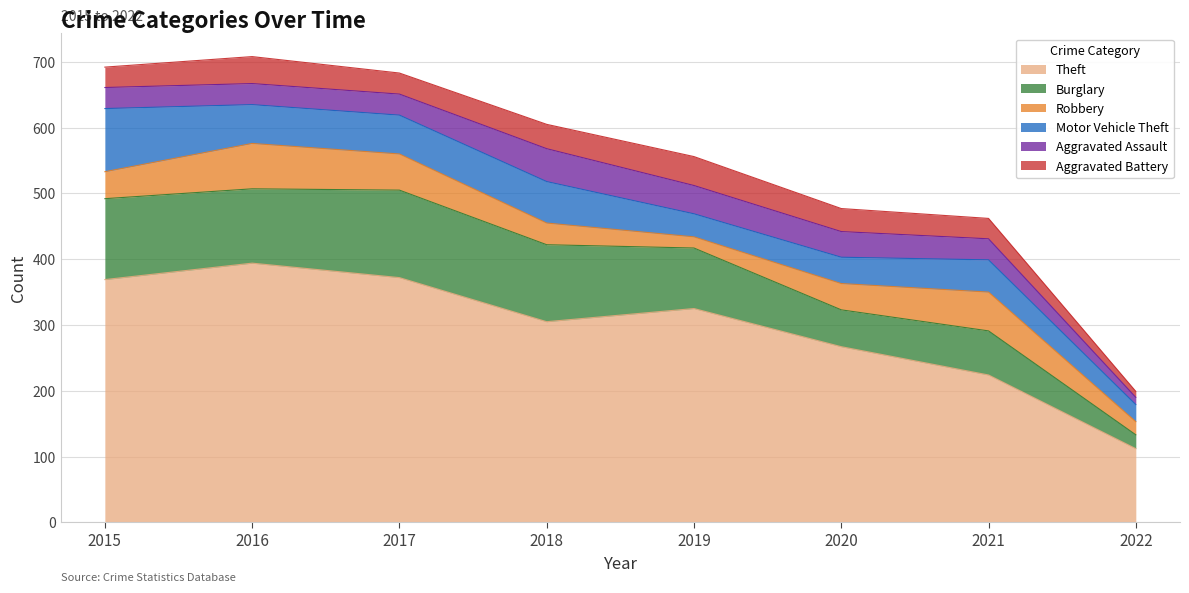

What is the average value of the Aggravated Battery series?

32